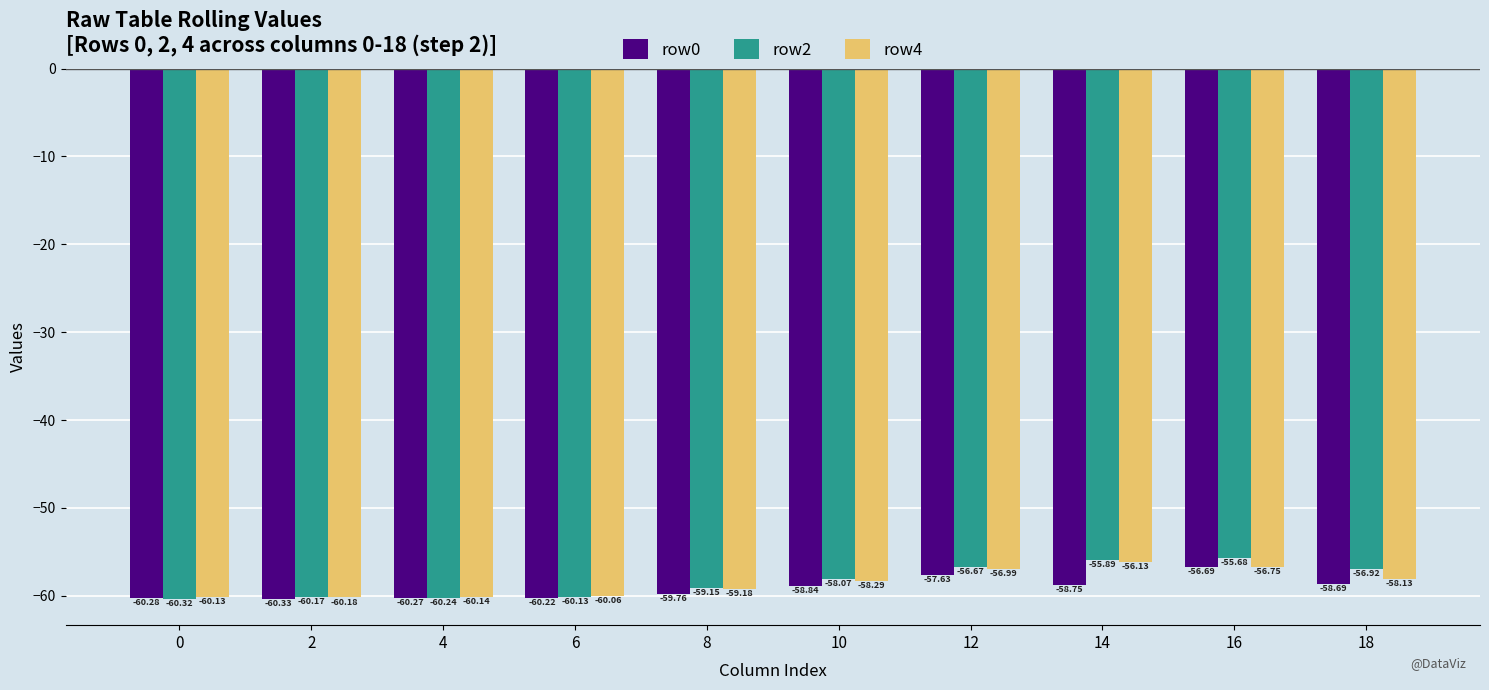

Is the value of row4 at 2 greater than the value of row0 at 4?

Yes